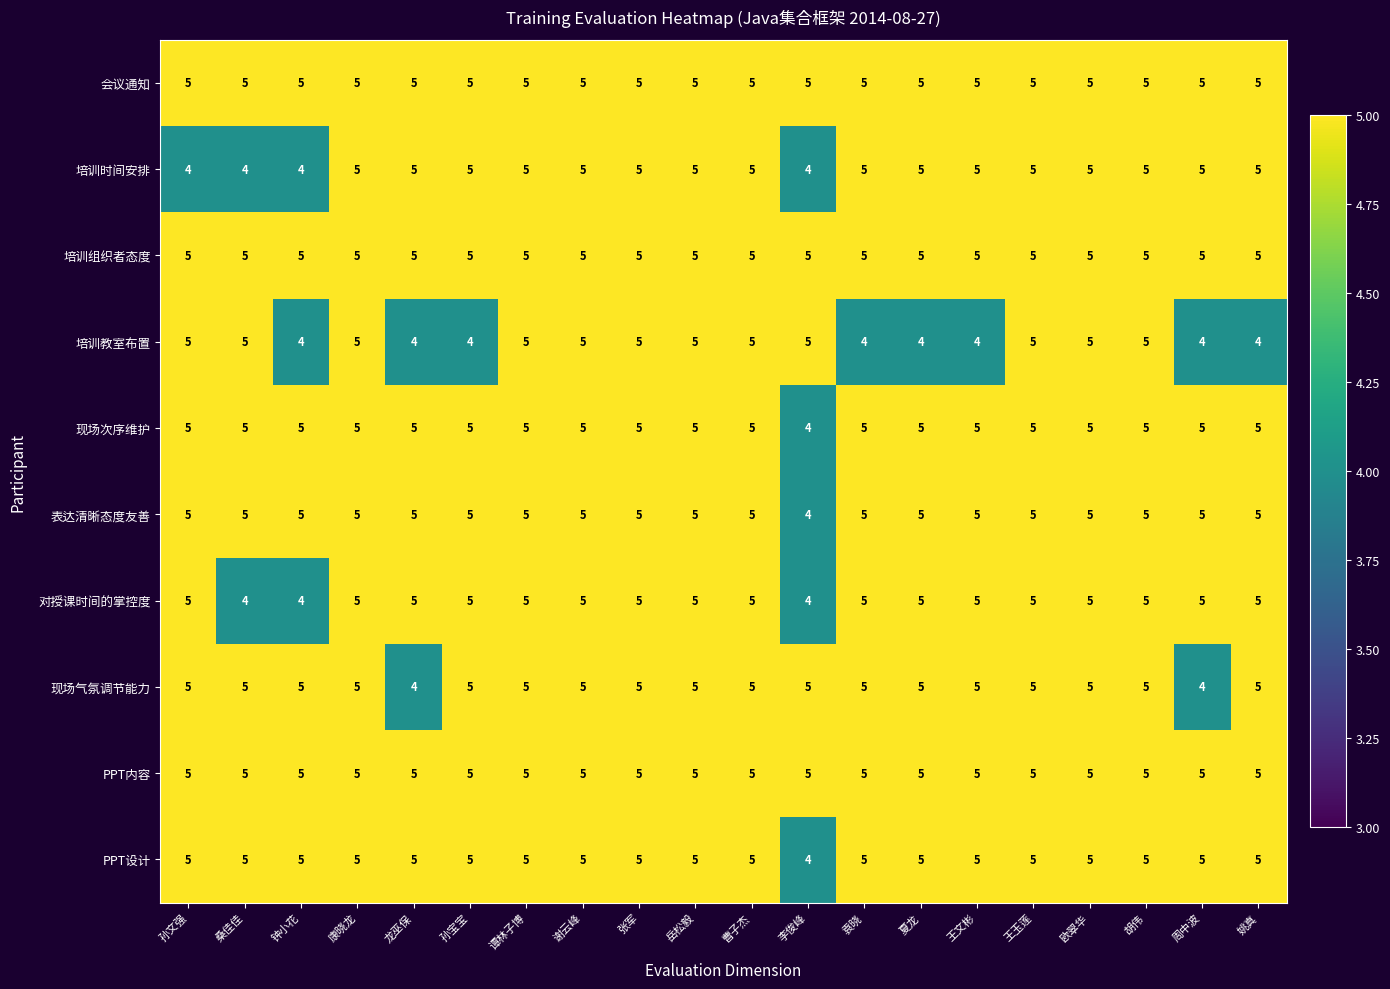

What is the average value of the 培训教室布置 series?

5